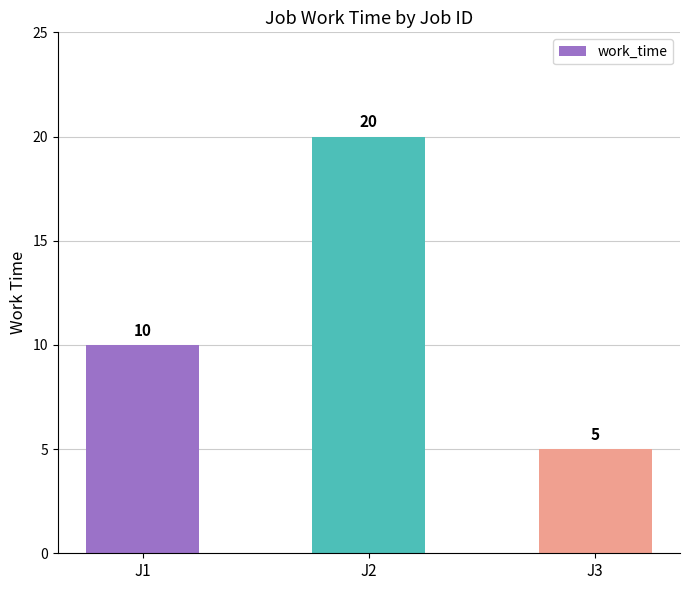

Is it true that the value at J3 is 3?

False